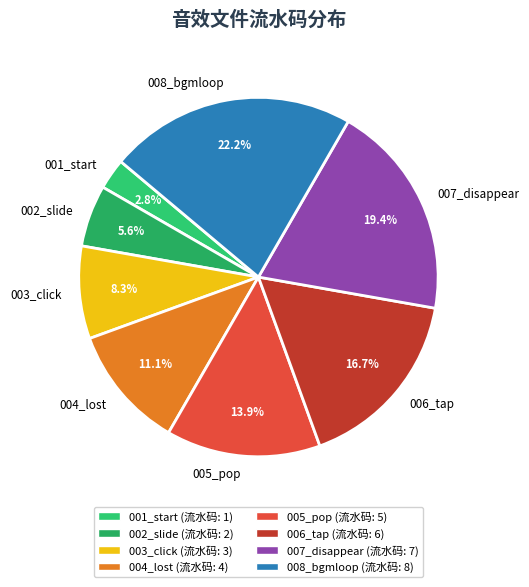

Between 005_pop and 001_start, which is larger?

005_pop